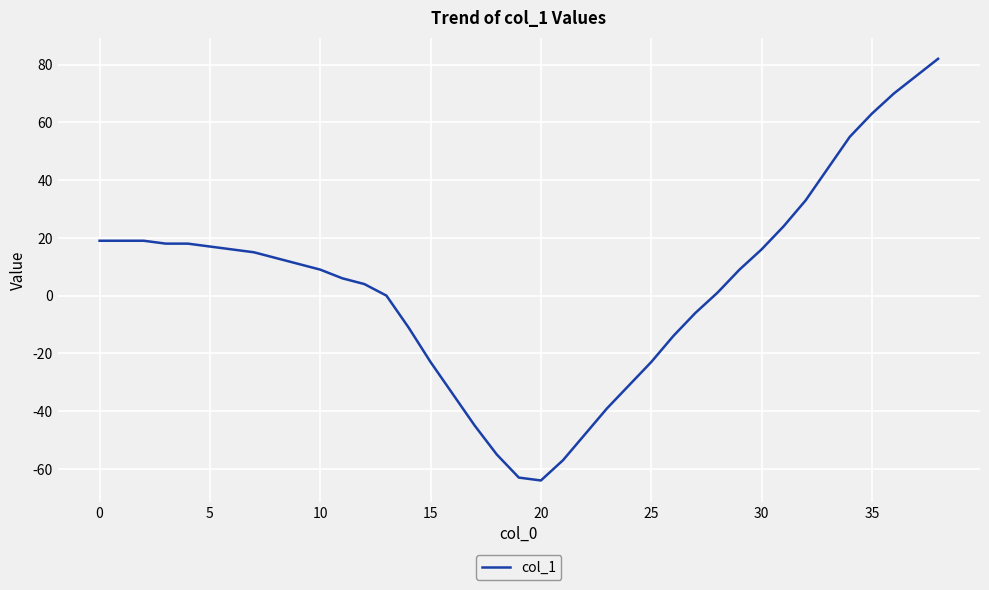

What is the greatest value displayed?

82